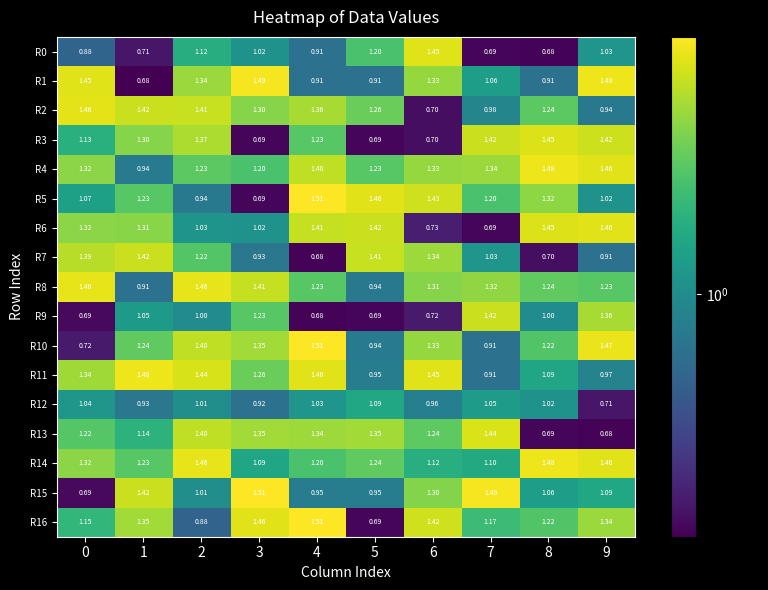

Is the value of R13 at 7 greater than the value of R6 at 2?

Yes